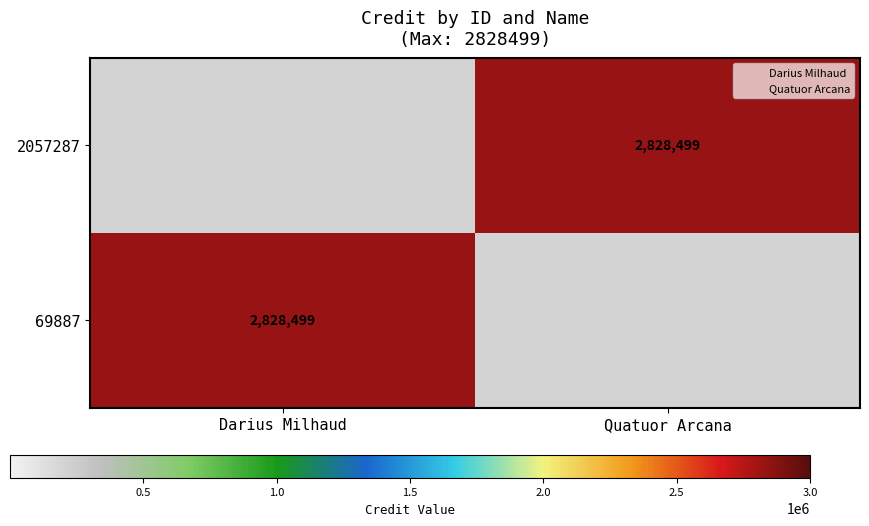

How many positive values does the 69887 series have?

1